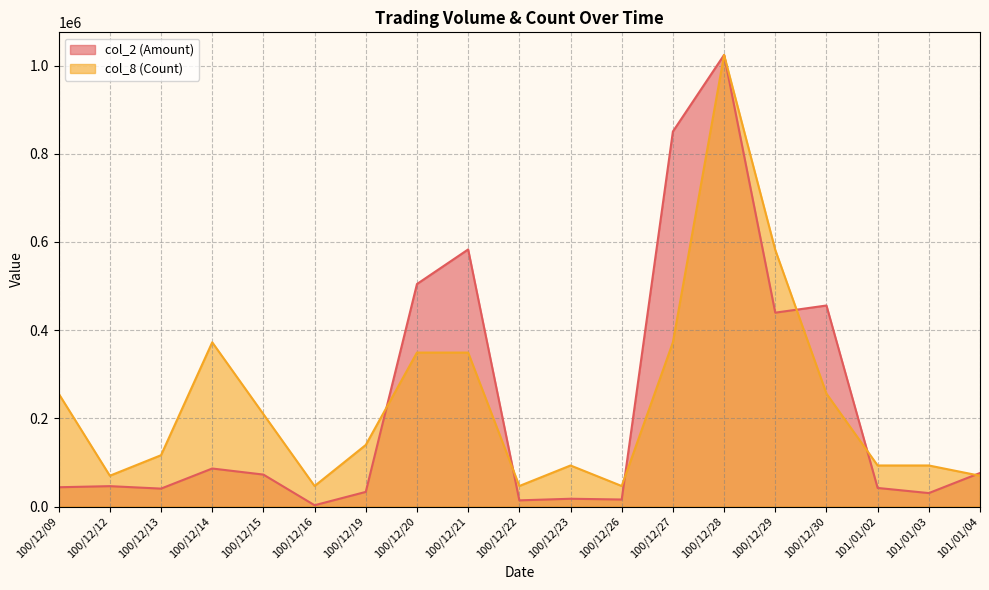

At which label does col_8 (Count) reach its minimum?

100/12/16